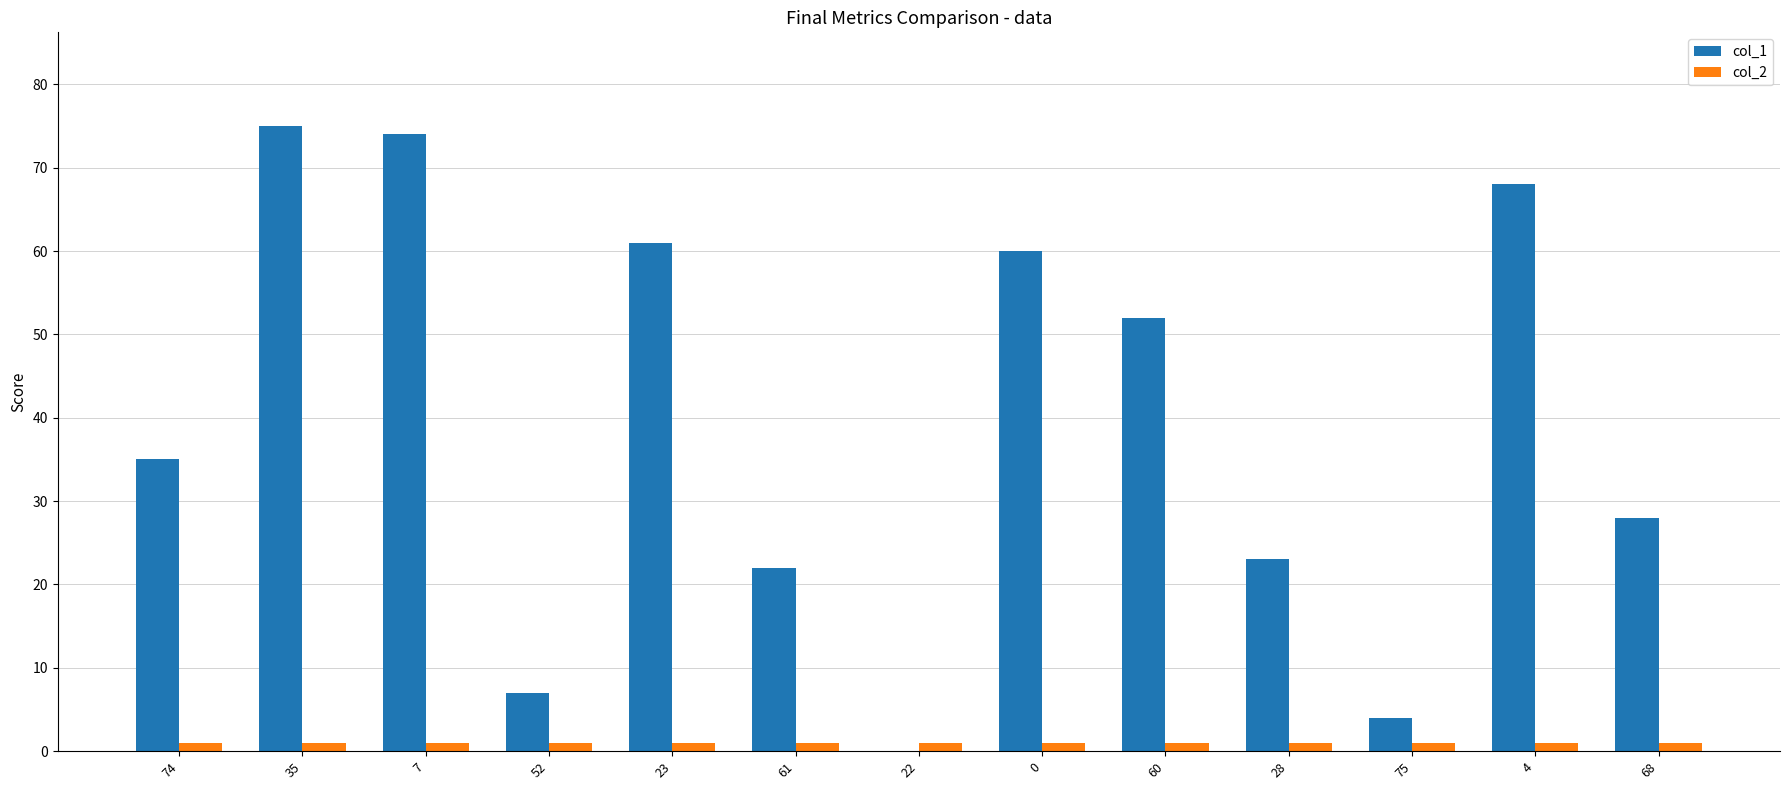

Which series has the widest spread of values?

col_1